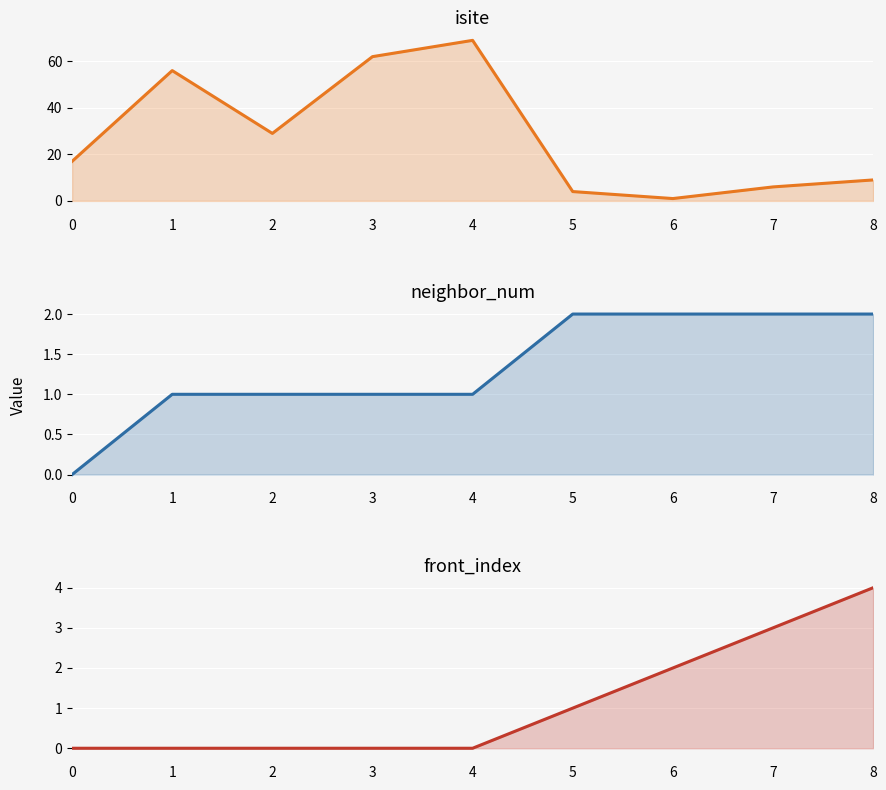

List the series in order of their peak value, lowest first.

neighbor_num, front_index, isite